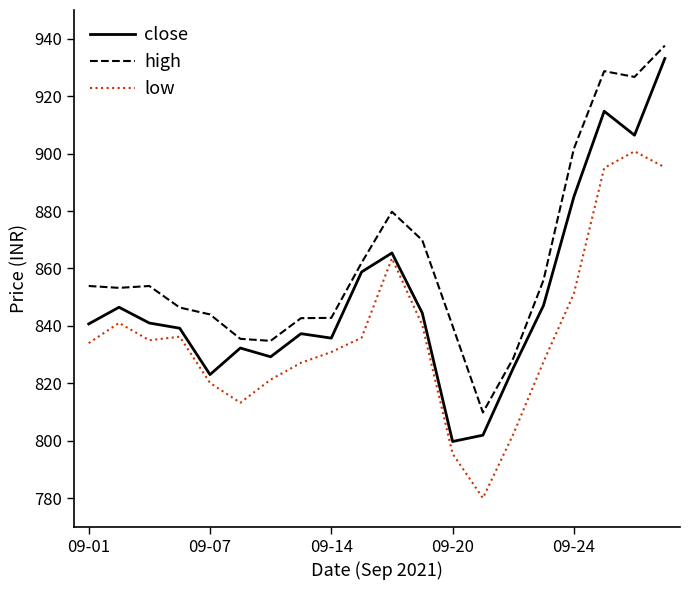

True or false: close and low intersect in this chart.

False